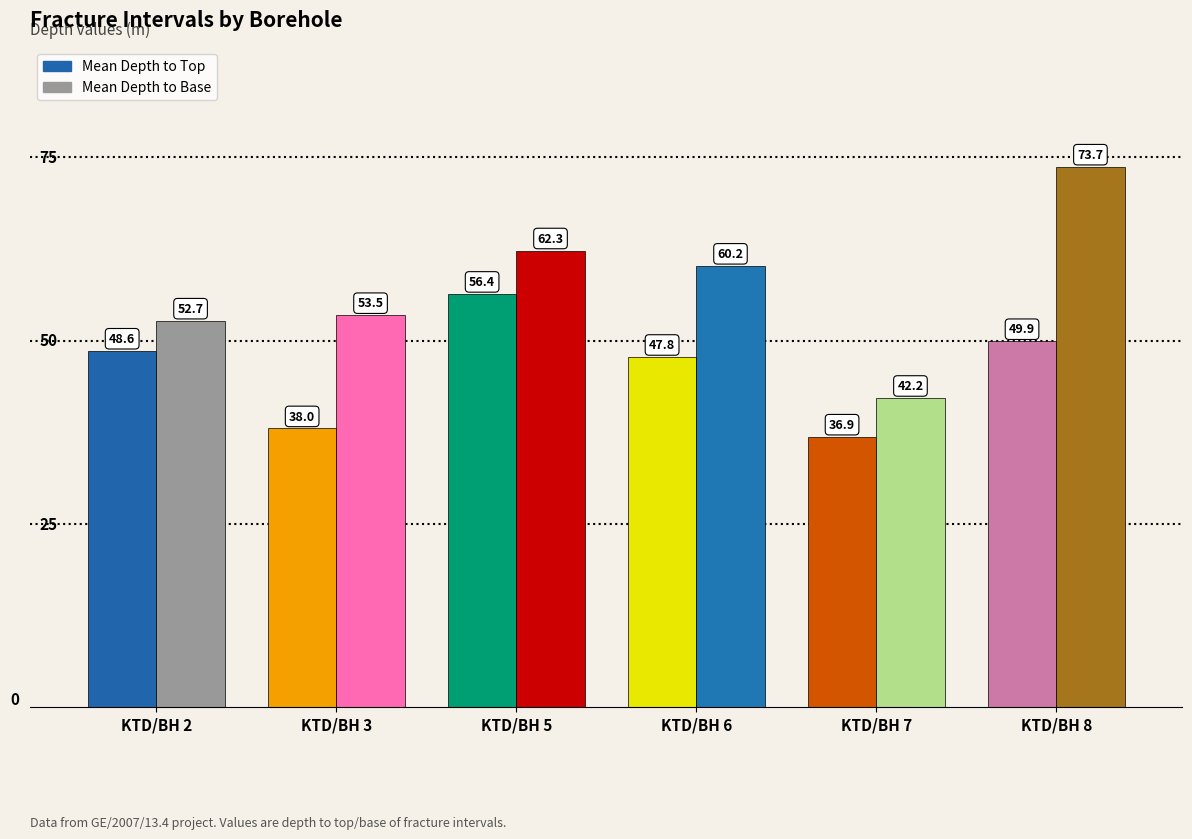

What are all the series names shown in the legend?

Mean Depth to Top, Mean Depth to Base